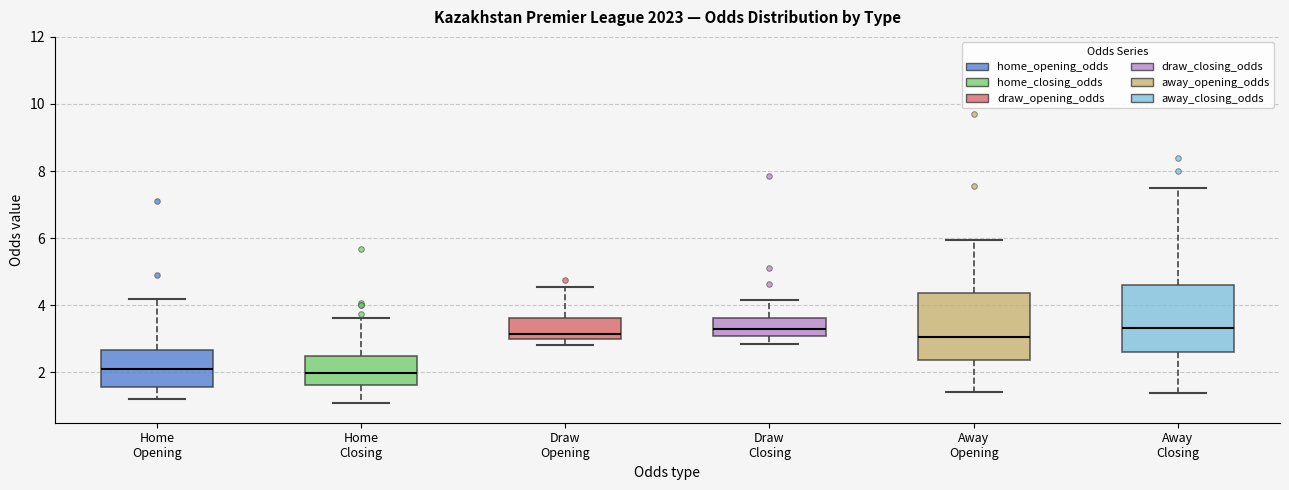

Where does the lower whisker of the box for Home Opening end on the y-axis? The values are not printed on the chart, so give them approximately, as read against the axis.

1.2